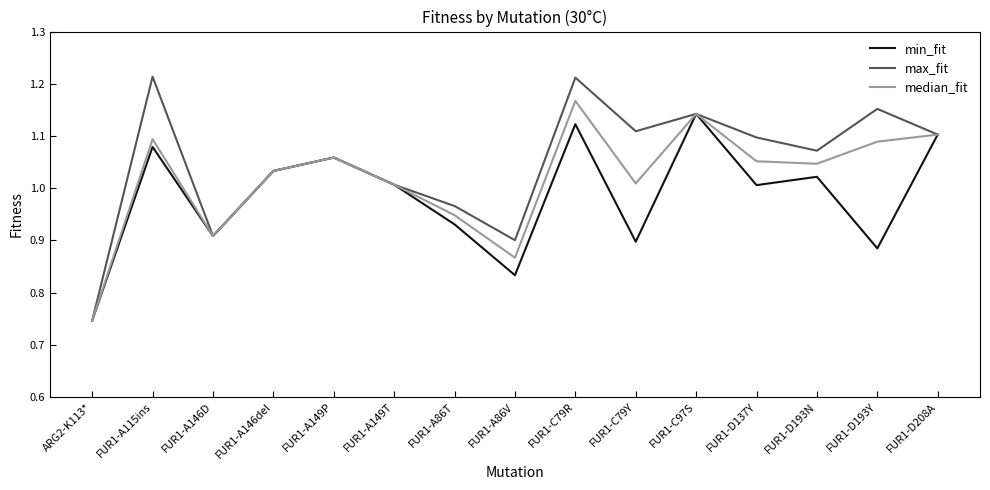

Which series has the largest range (max minus min)?

max_fit